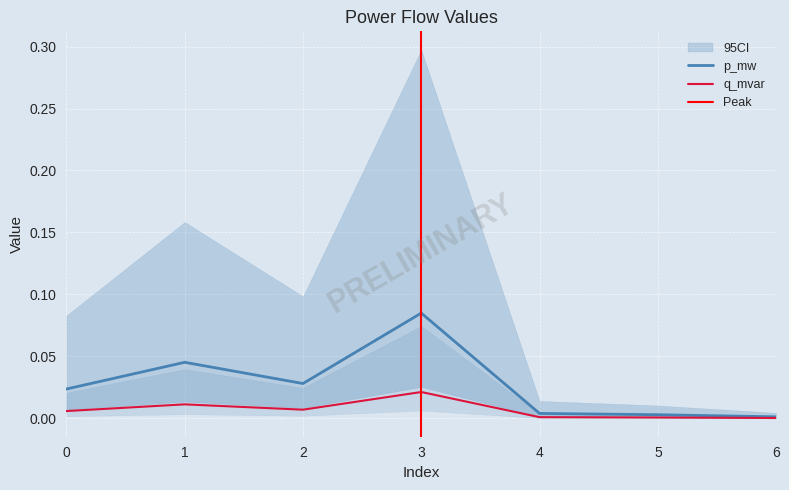

Where is the first local maximum for q_mvar?

1